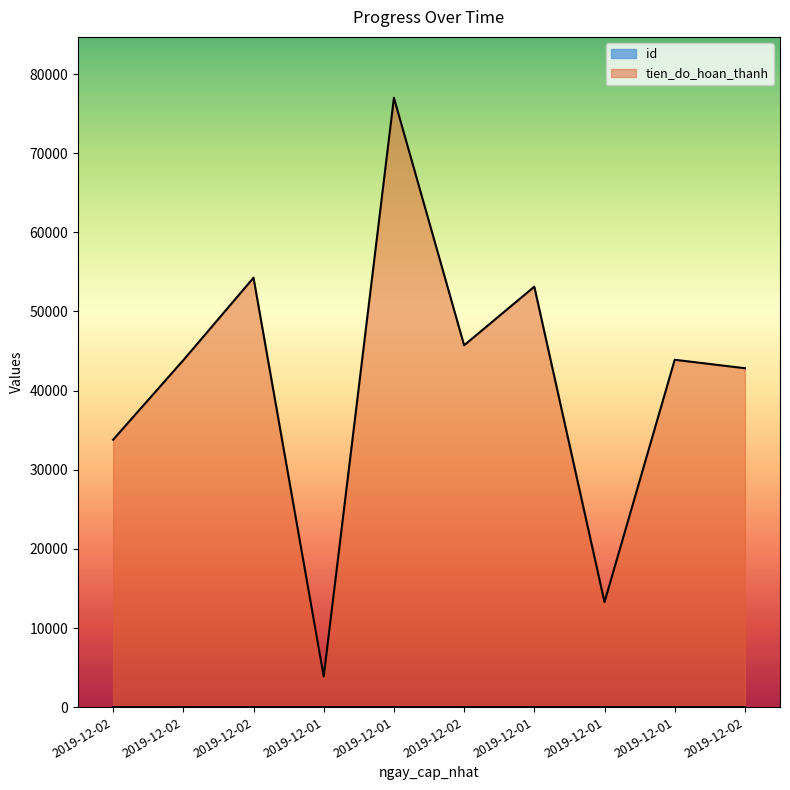

What is the sum of the id values at 2019-12-02 and 2019-12-01?

19